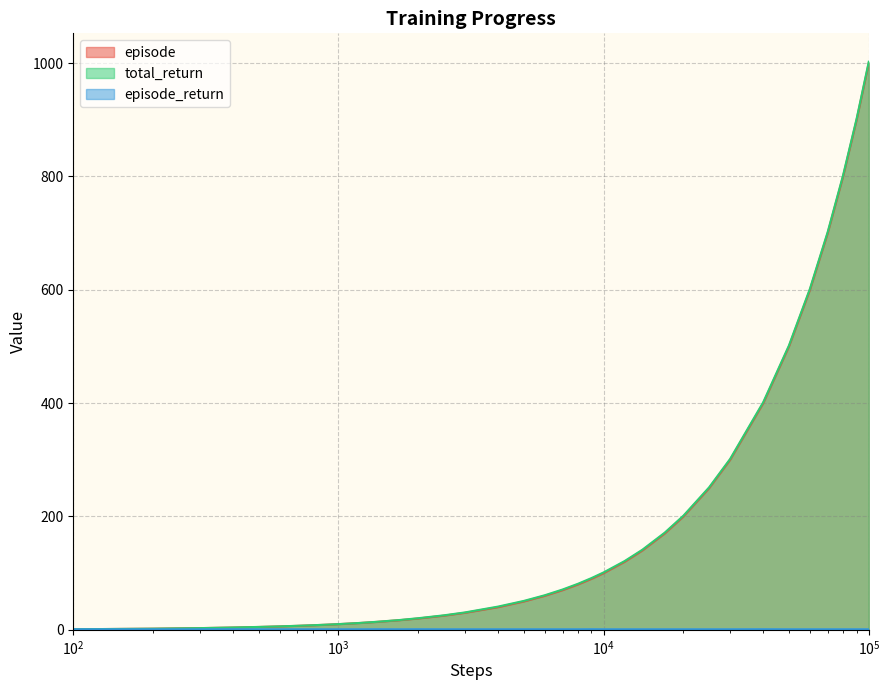

True or false: total_return has a value of 1481.3 at 90000.

False